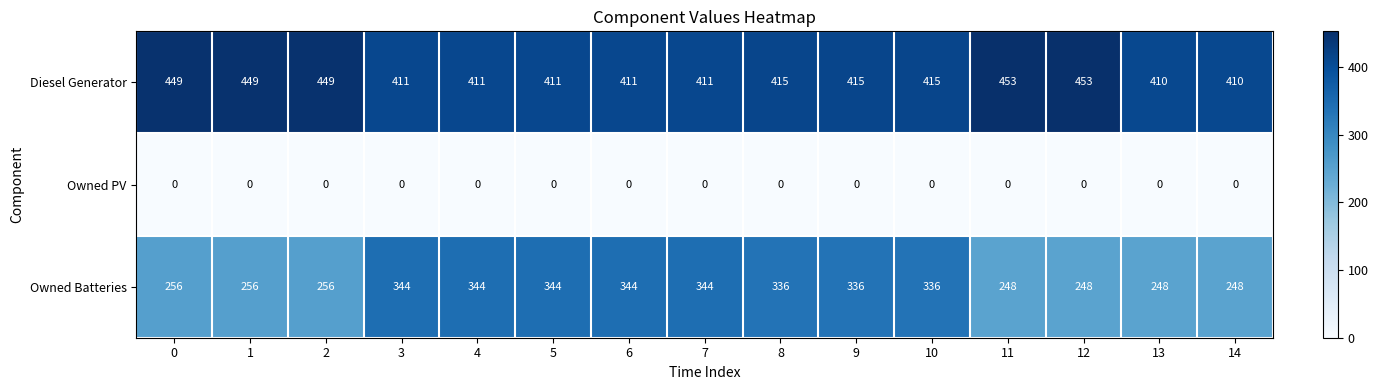

What is the maximum value for Owned Batteries?

344